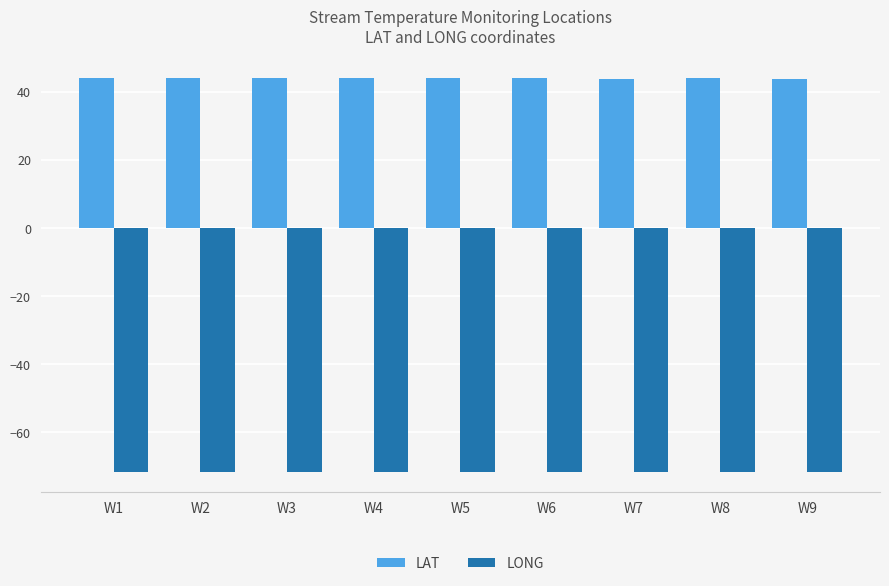

What is the spread (max minus min) of values at W1?

115.7